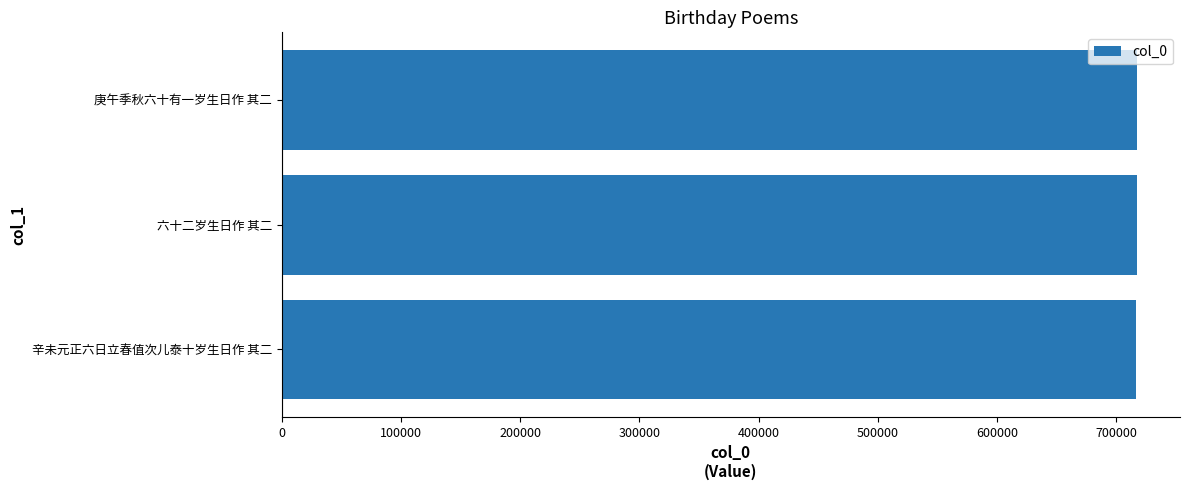

True or false: the data shows 717373 at 六十二岁生日作 其二.

True